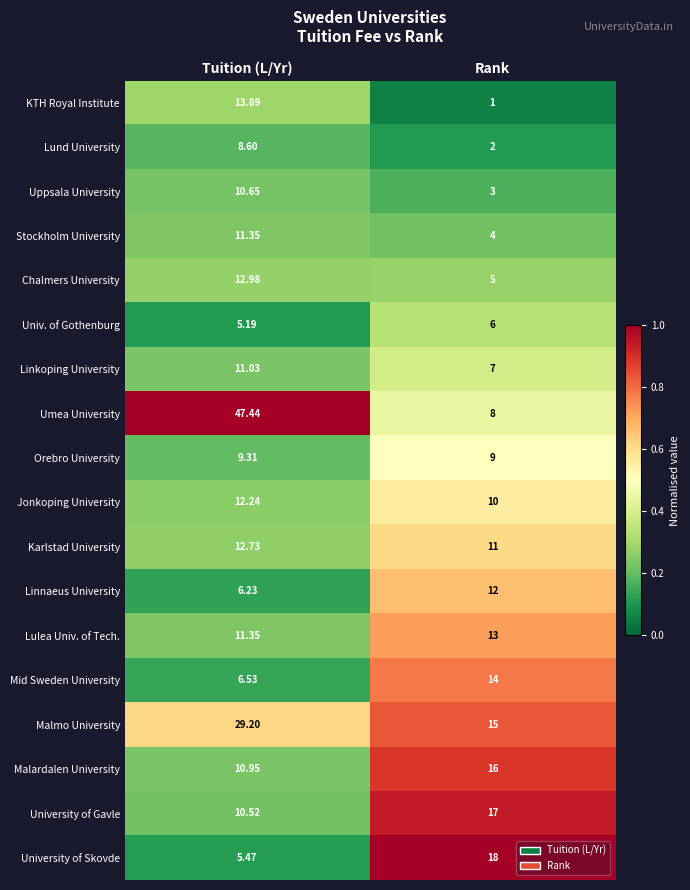

Which category has the highest value in the Lund University series?

Tuition (L/Yr)